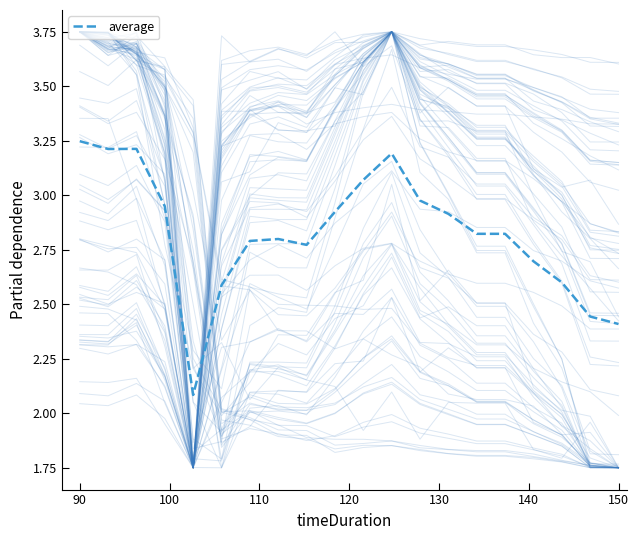

What is the minimum value for average?

2.1